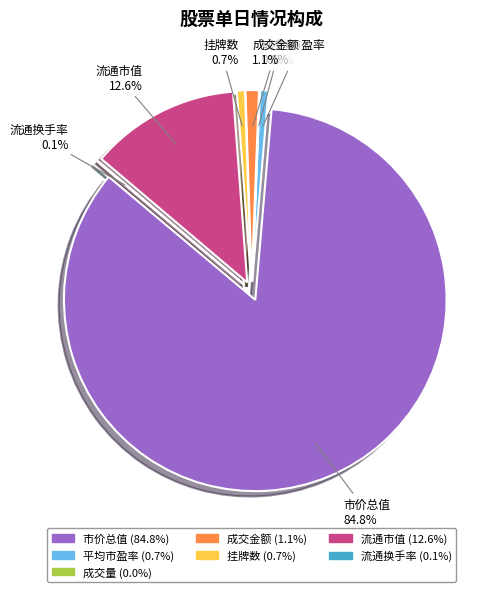

Does any single category account for the majority?

Yes